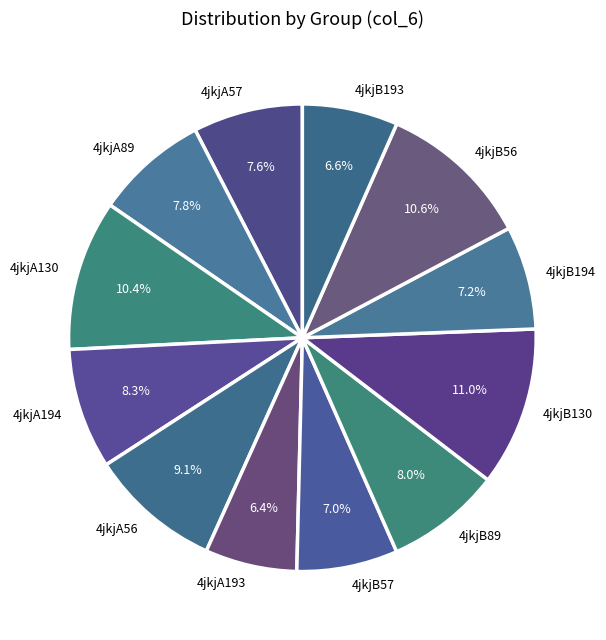

To the nearest percent, what portion does 4jkjA89 represent?

8%